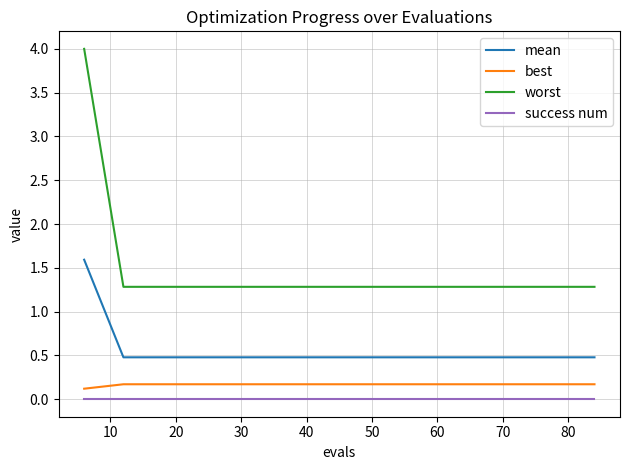

Which series has the largest total across all categories?

worst